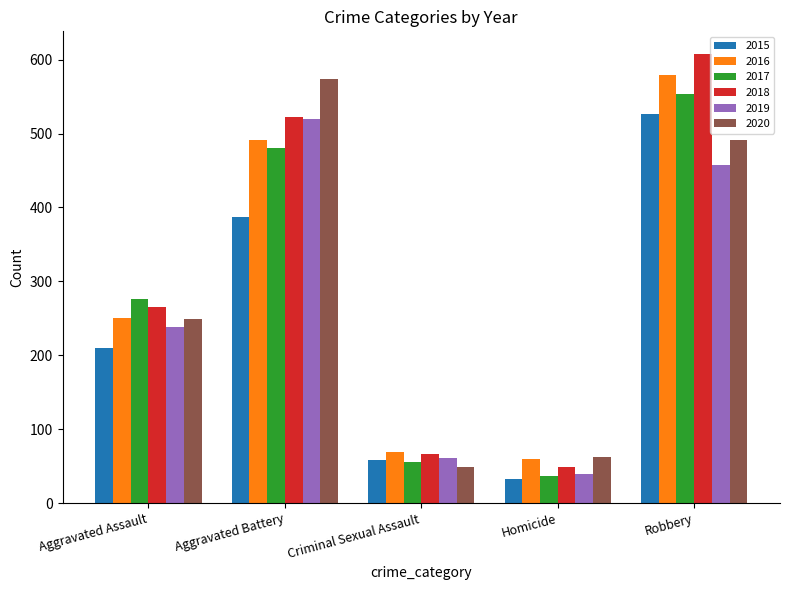

The value of 2020 at Aggravated Battery is 574. True or false?

True